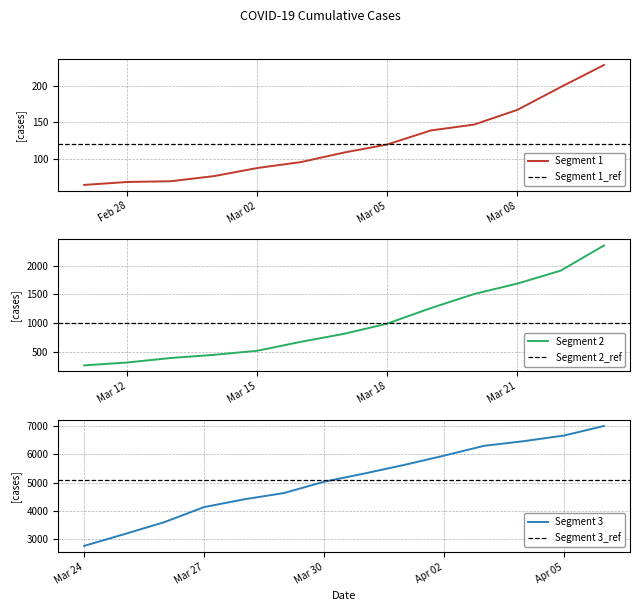

Where does the data first go above 994?

2020-03-19